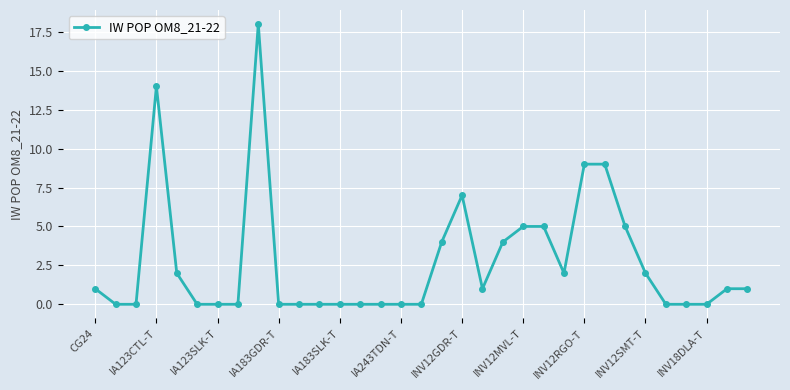

True or false: the data has more than 2 interior local peaks.

True